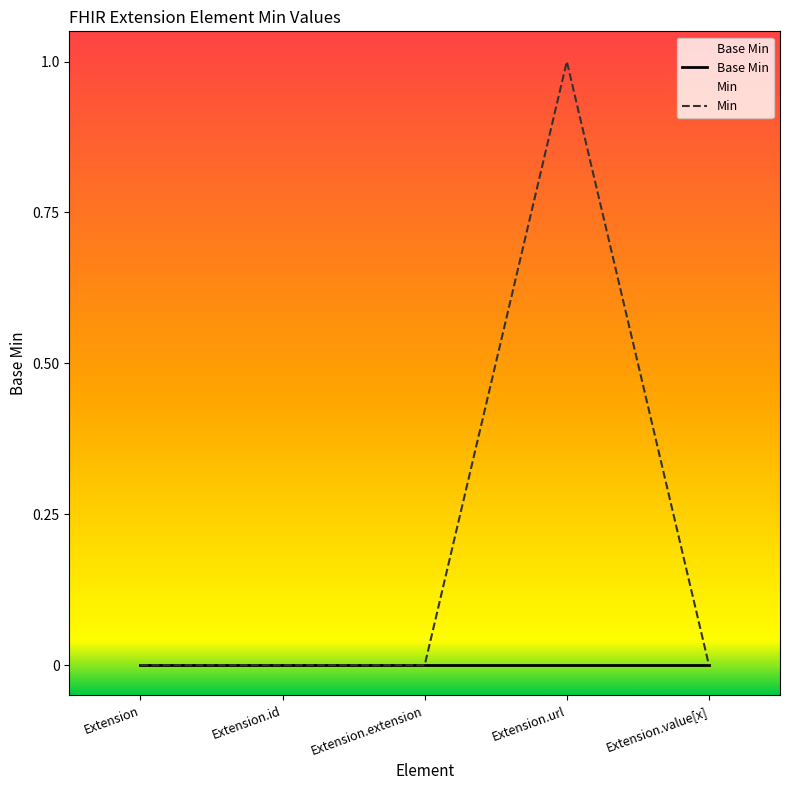

At which label is Base Min closest to 0?

Extension